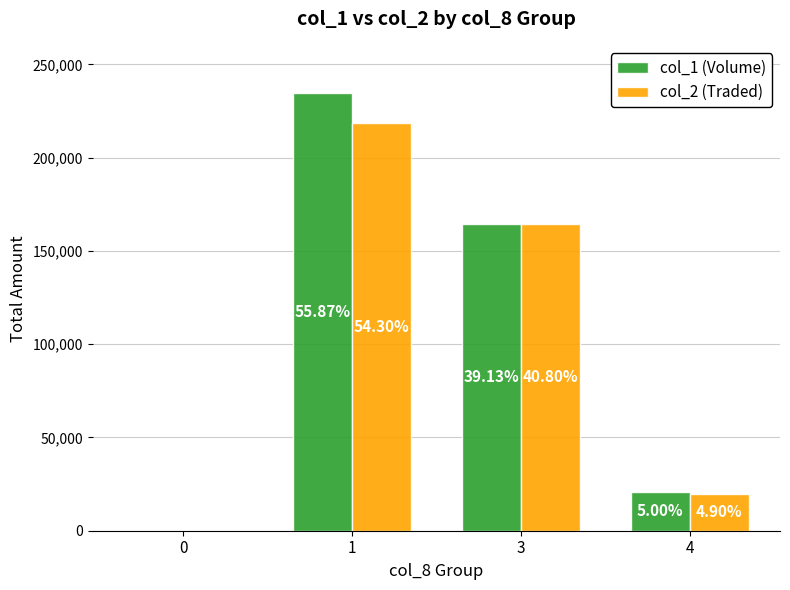

What are all the series names shown in the legend?

col_1 (Volume), col_2 (Traded)